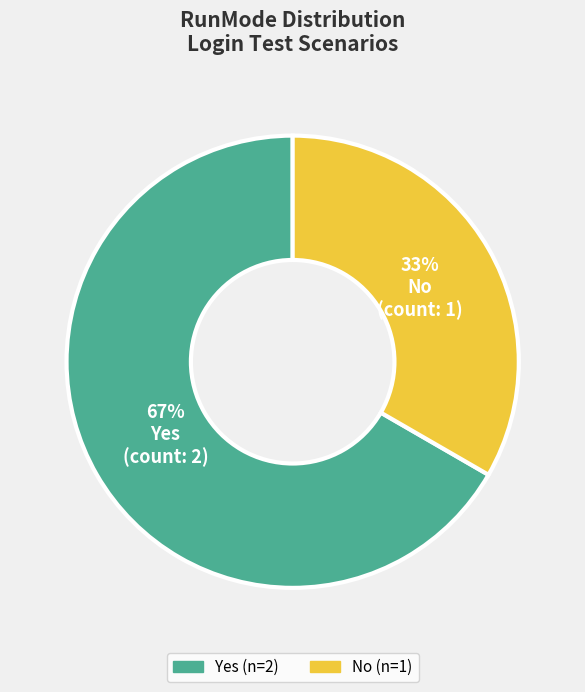

Do Yes and No together represent more than half of the pie?

Yes